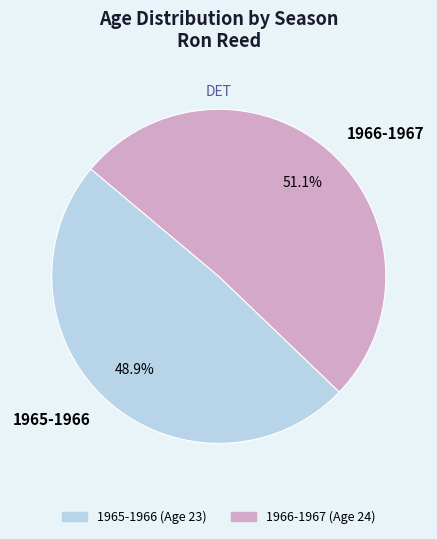

Approximately how many times larger is the value at 1966-1967 compared to 1965-1966?

1.0